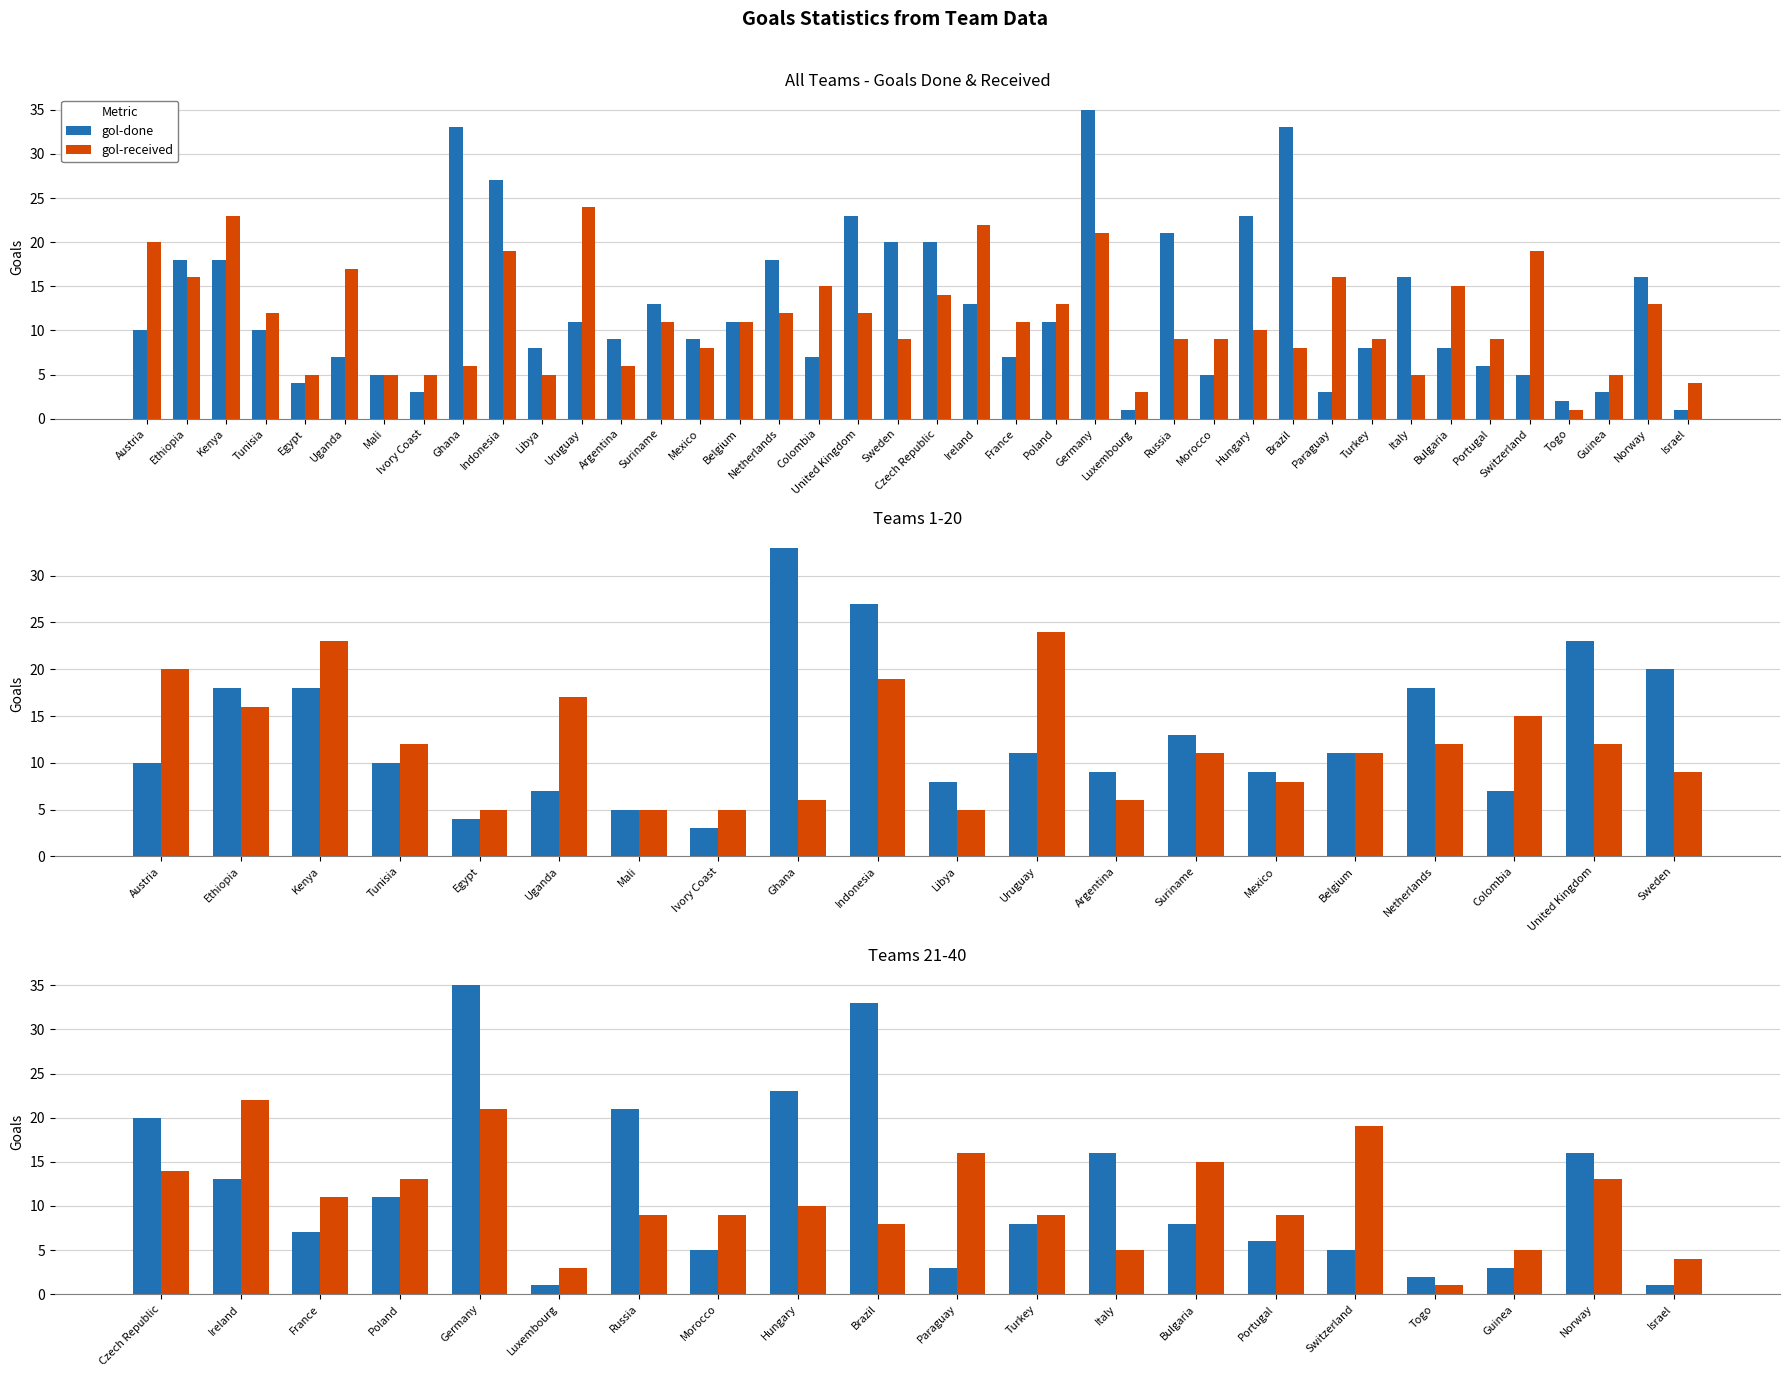

What is the label of the 5th bar from the left?

Germany